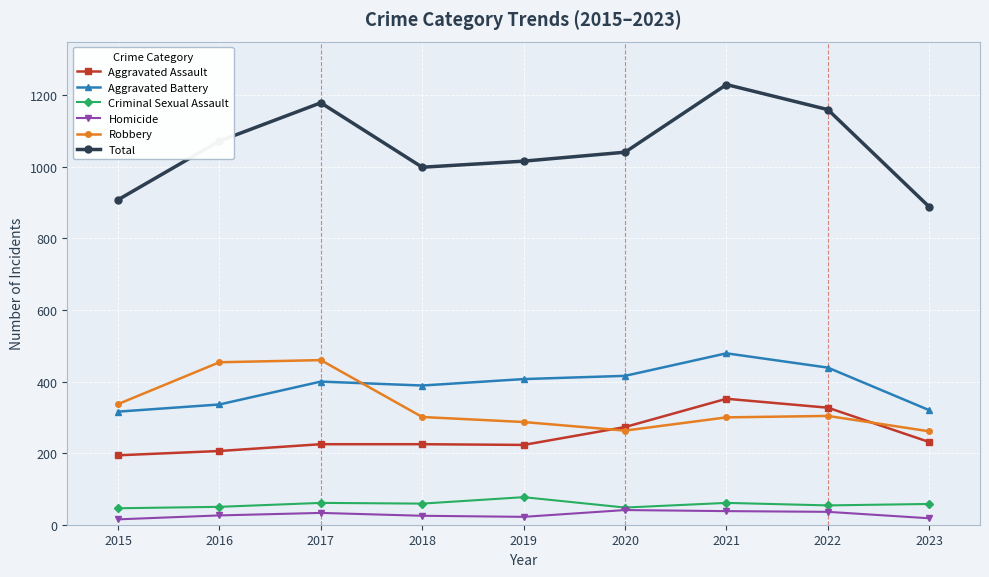

What is the maximum value shown in the chart?

1230